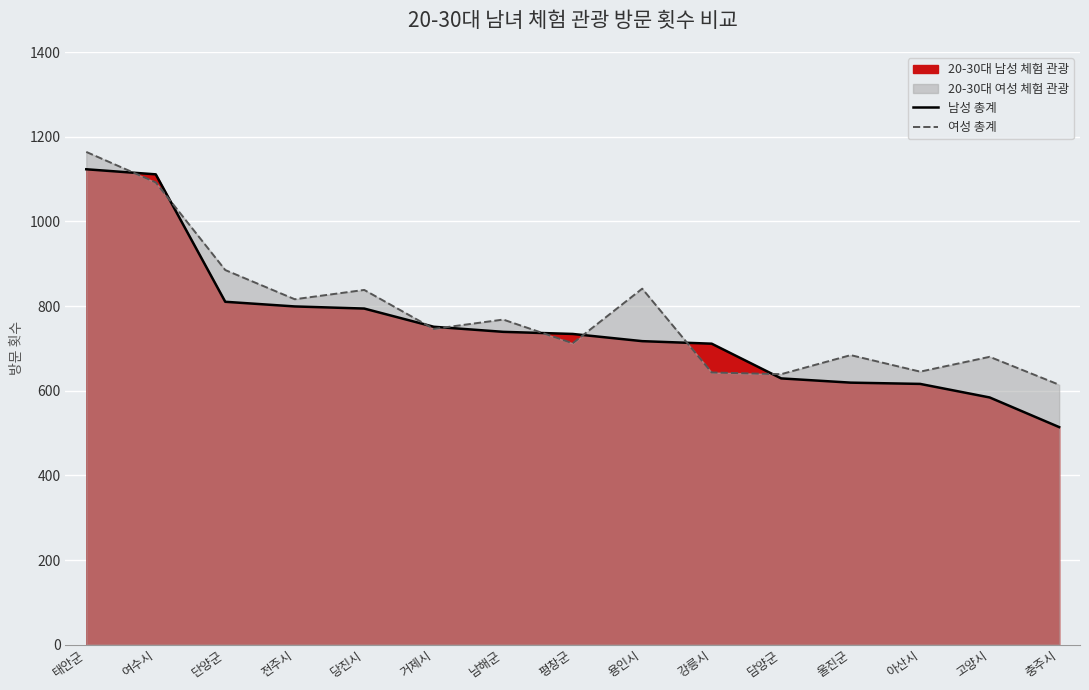

How many lines are shown in the chart?

2